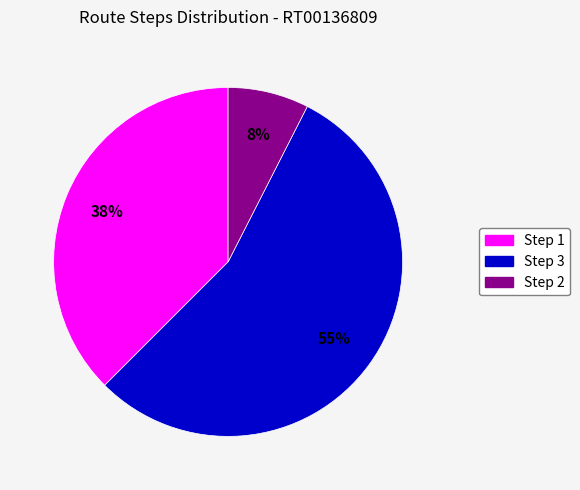

Is it true that Step 1 is 38% of the pie?

True